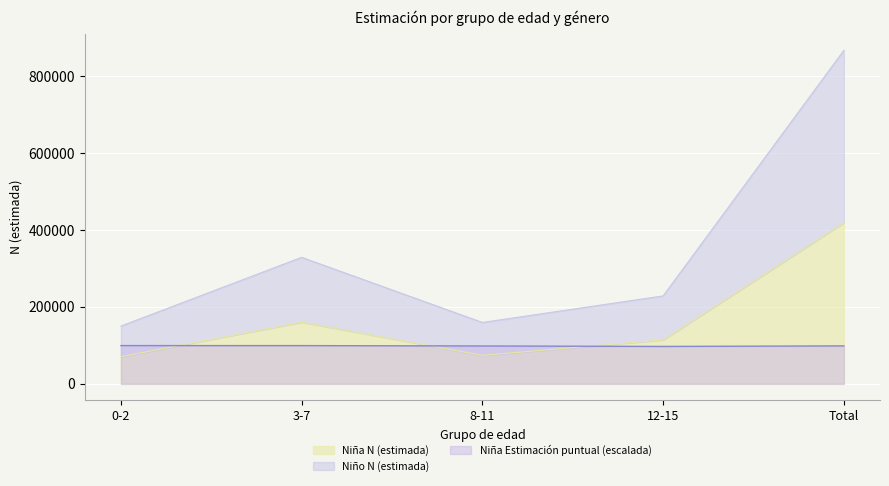

What is the sum of the Niño N (estimada) values at 12-15 and 8-11?

388524.0